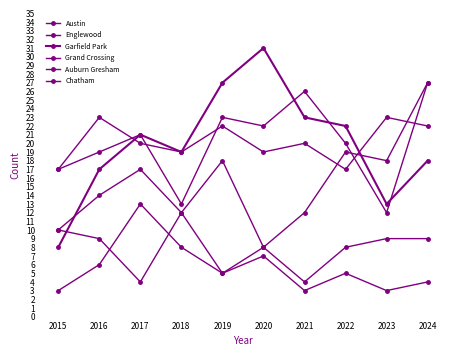

How many interior local valleys does the Auburn Gresham series have?

4